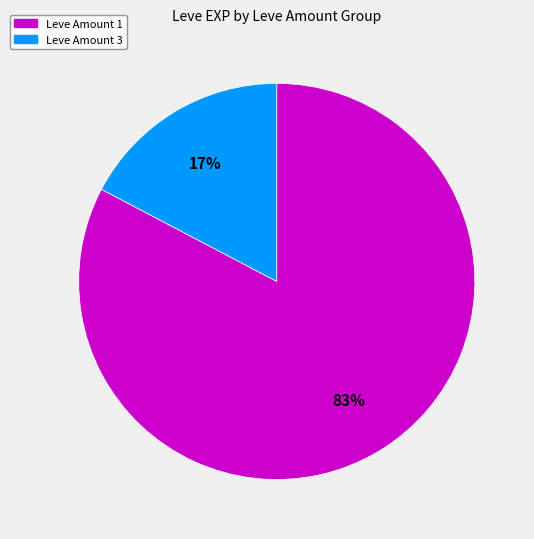

To the nearest percent, what is the average slice percentage?

50%